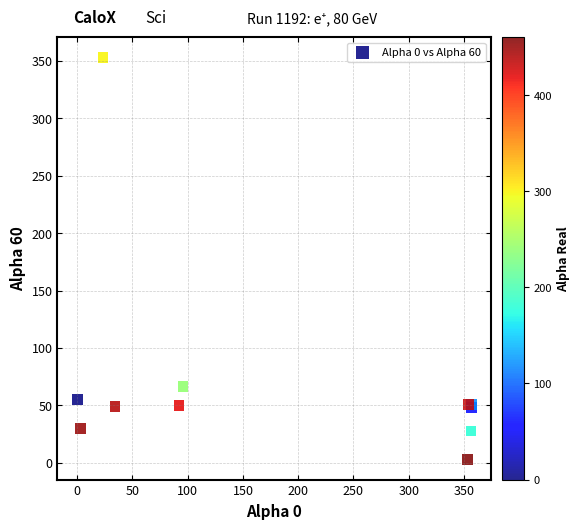

What Y value in the scatter plot is closest to 177?

66.8